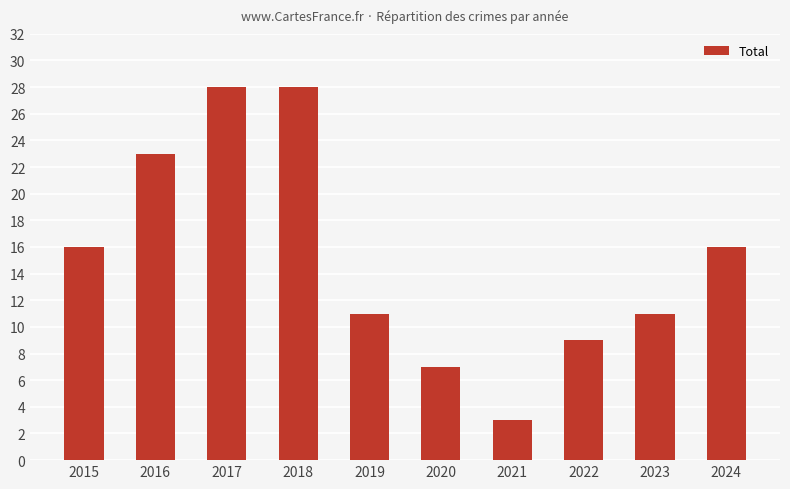

What is the maximum value shown in the chart?

28